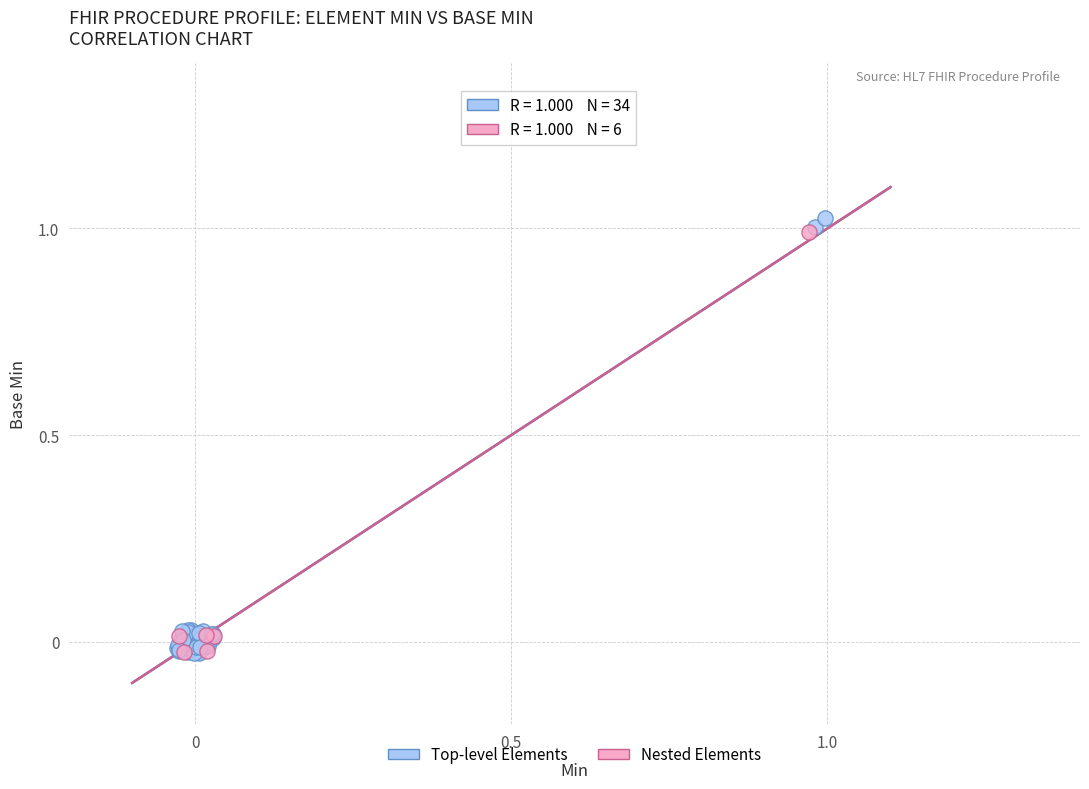

What are all the series names shown in the legend?

Top-level Elements, Nested Elements